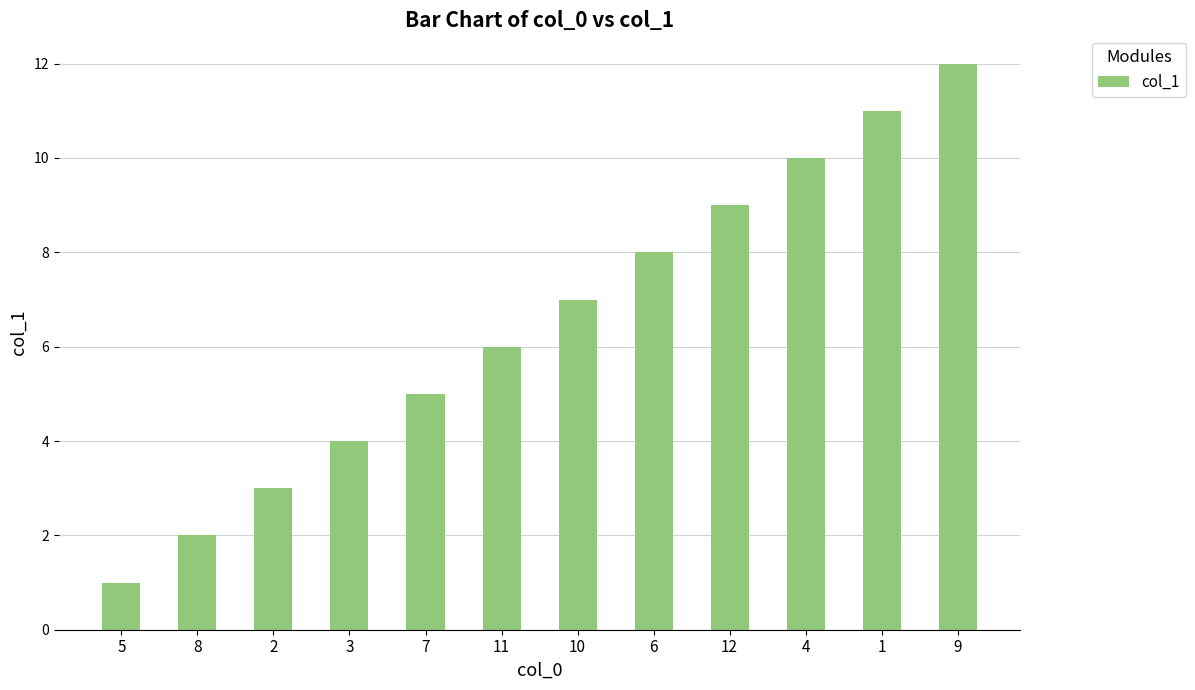

What is the change in value from 8 to 11?

+4